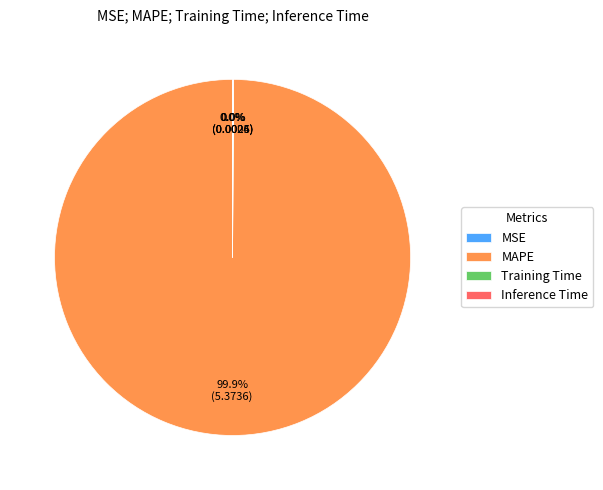

Does MAPE represent more than half of the total?

Yes